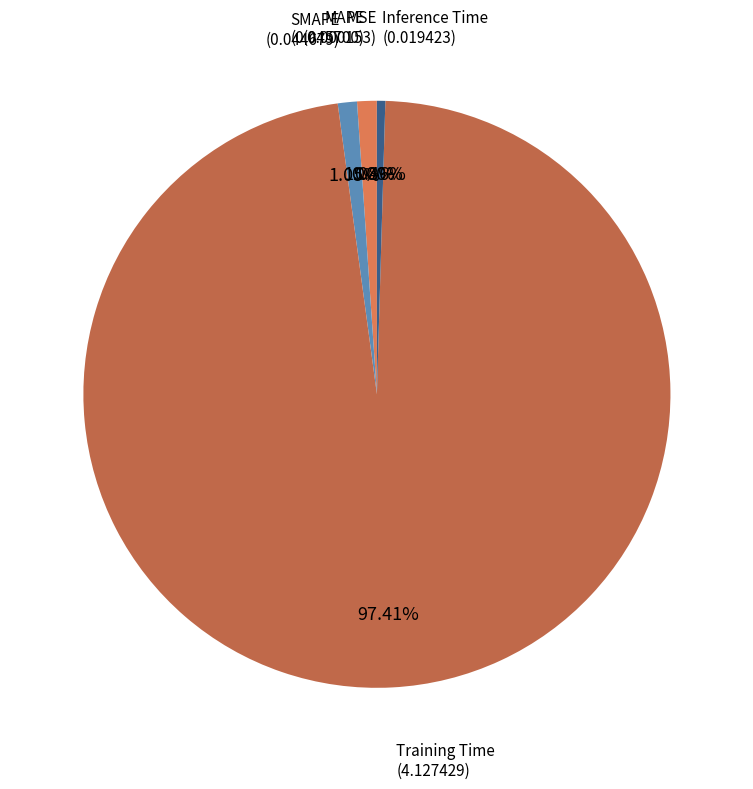

What percentage is the MAPE slice, to the nearest percent?

1%